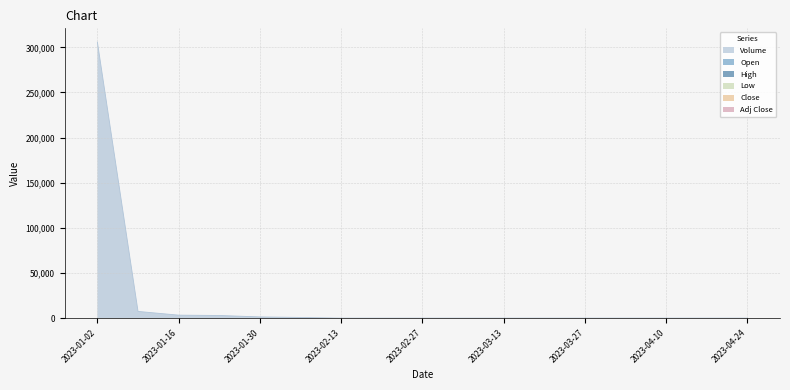

How many lines are shown in the chart?

1